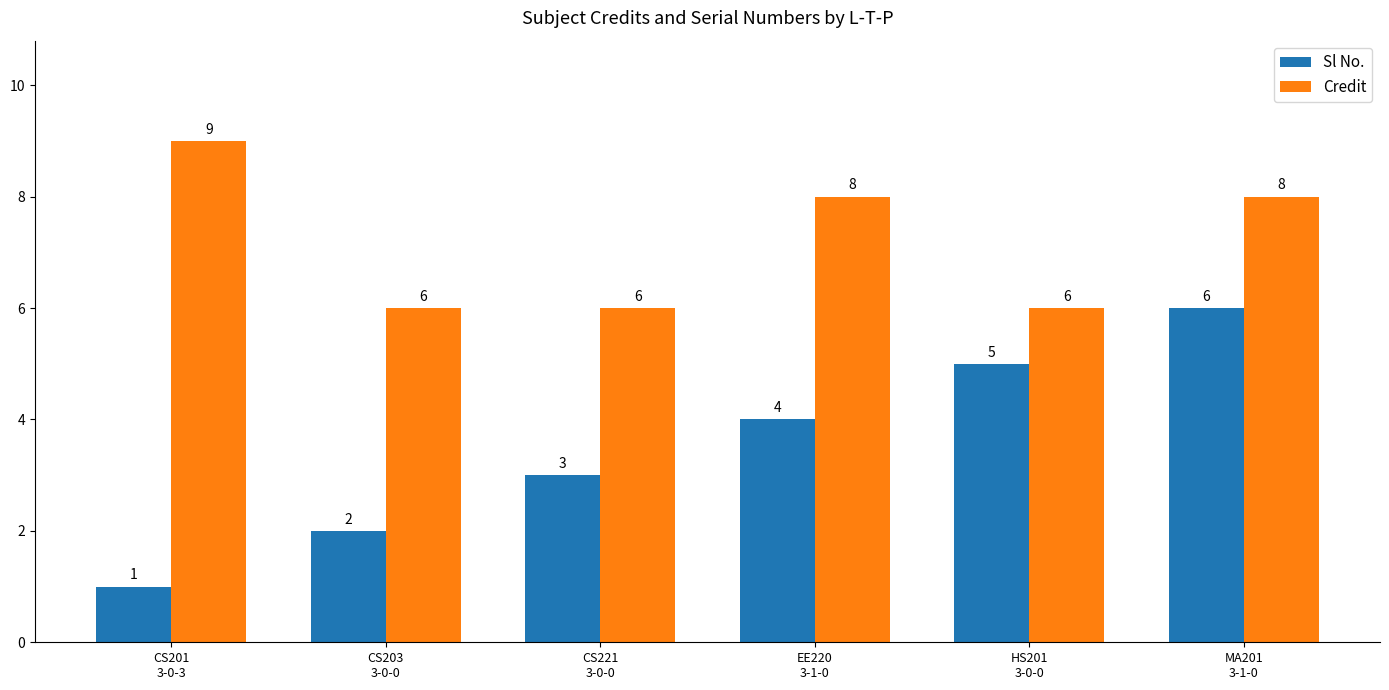

What are all the series names shown in the legend?

Sl No., Credit